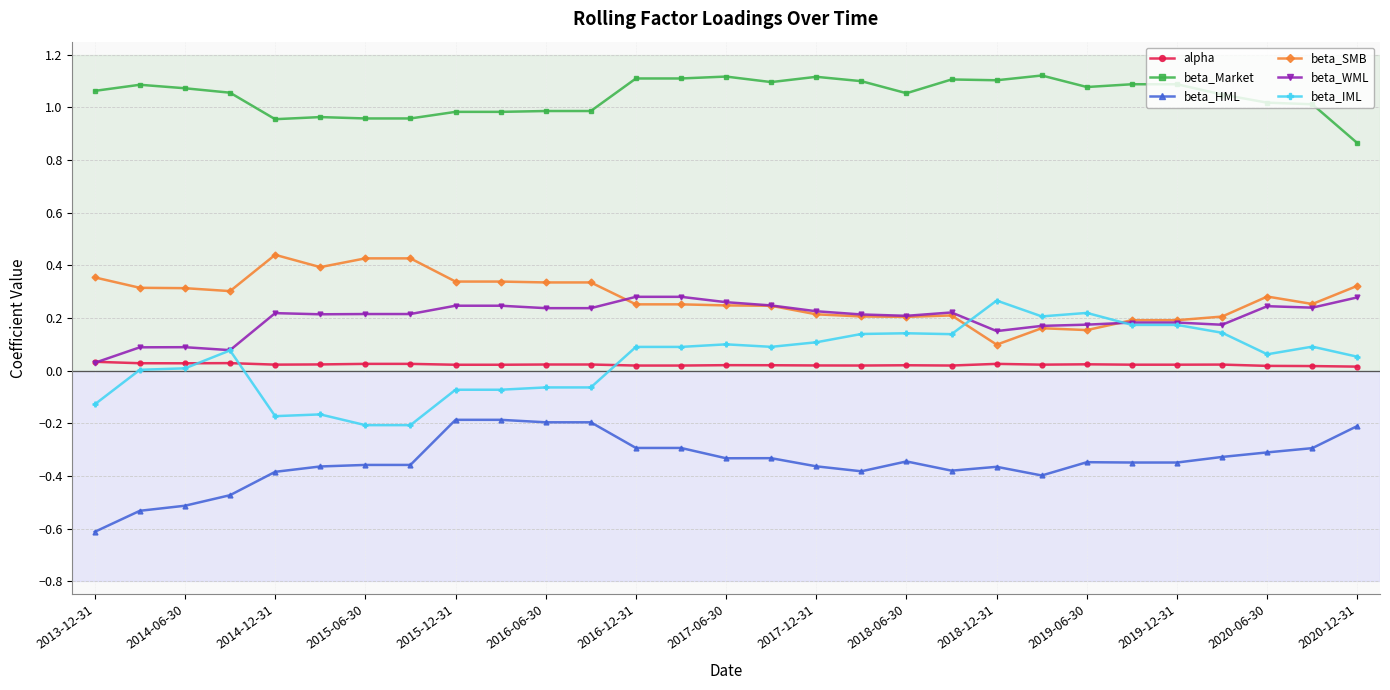

Which series ends up on top after the final intersection of alpha and beta_WML?

beta_WML